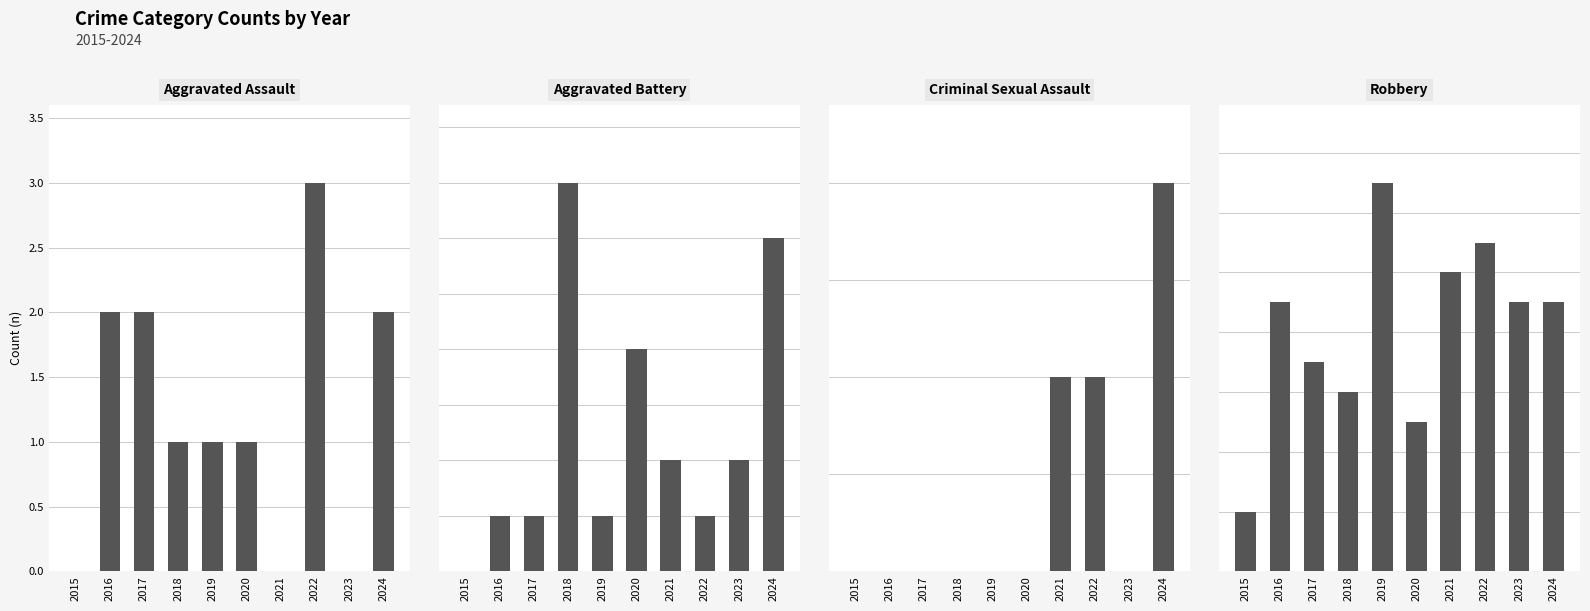

True or false: Aggravated Battery has a value of 1 at 2019.

False